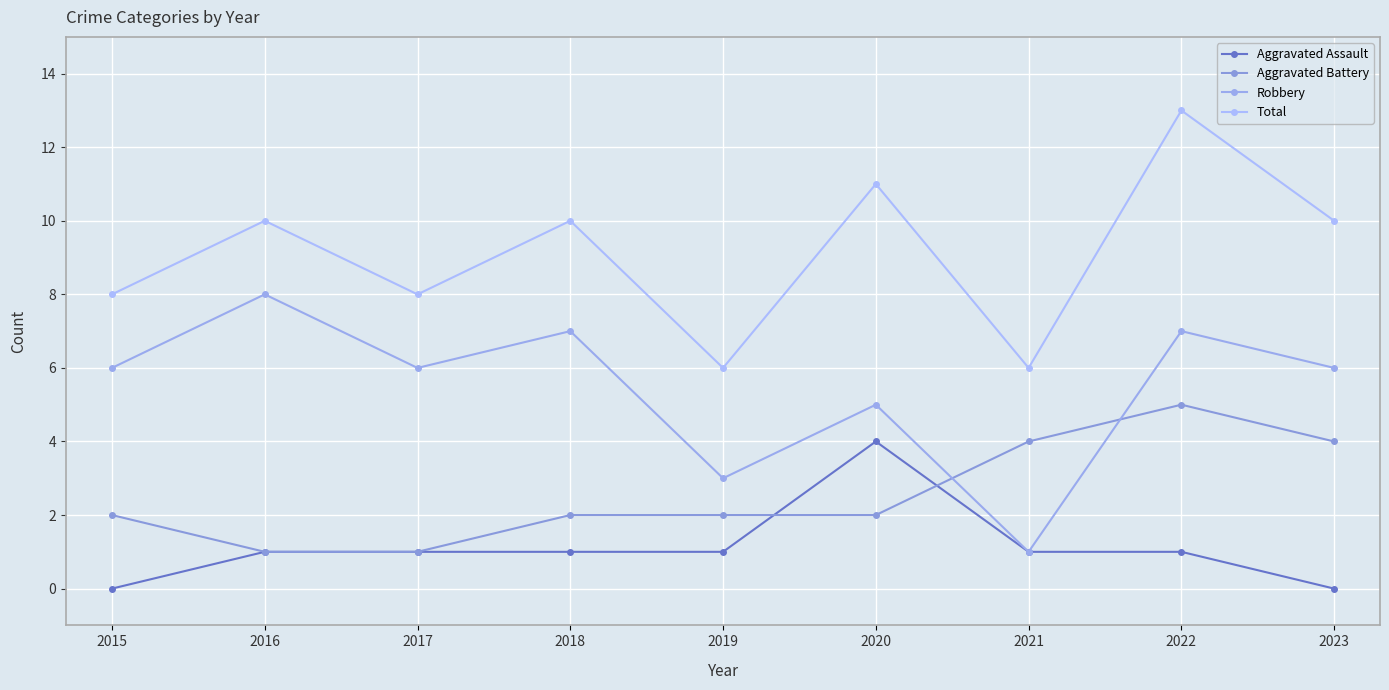

Does the chart display data point markers on the line(s)?

Yes